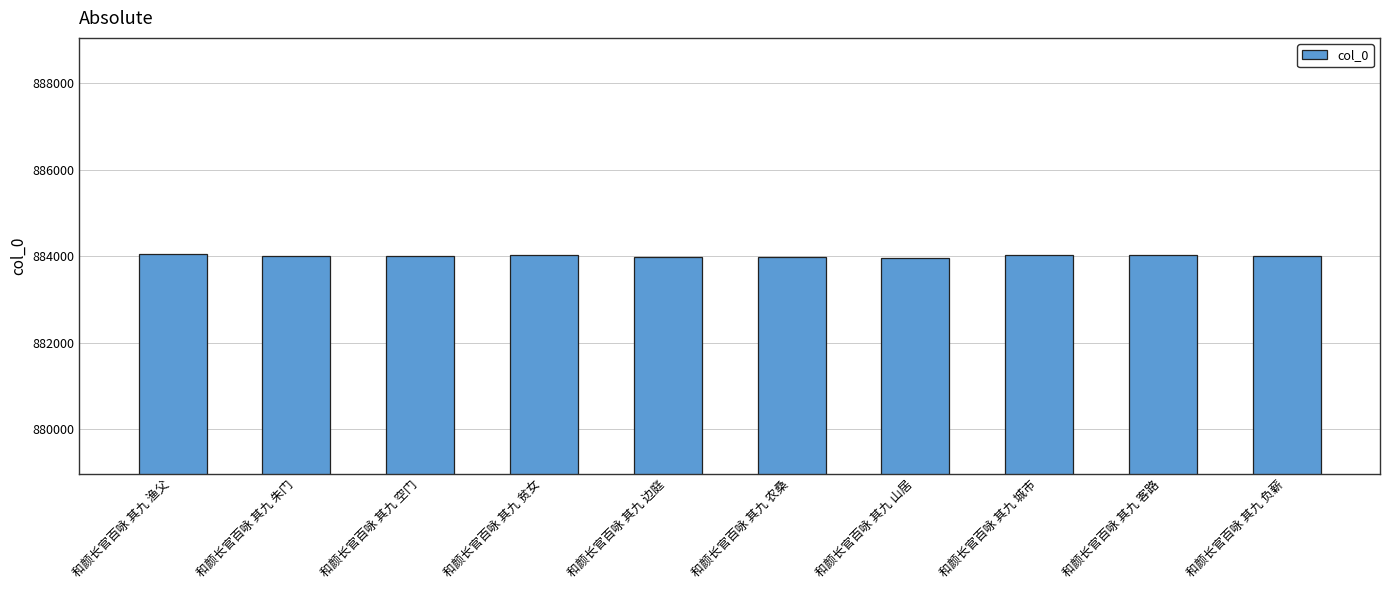

Read the value at 和颜长官百咏 其九 负薪, to the nearest 10.

883990